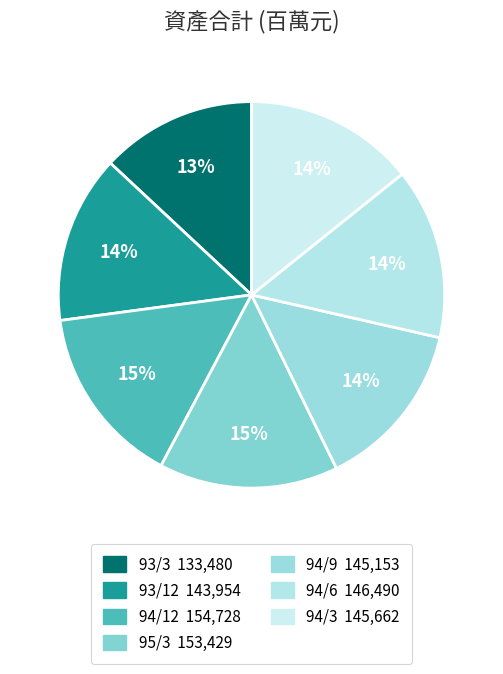

What percentage is the 93/12 slice, to the nearest percent?

14%